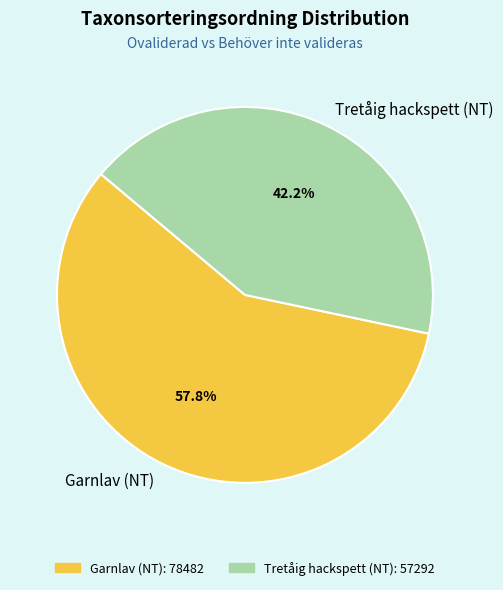

Is it true that Tretåig hackspett (NT) is 42% of the pie?

True